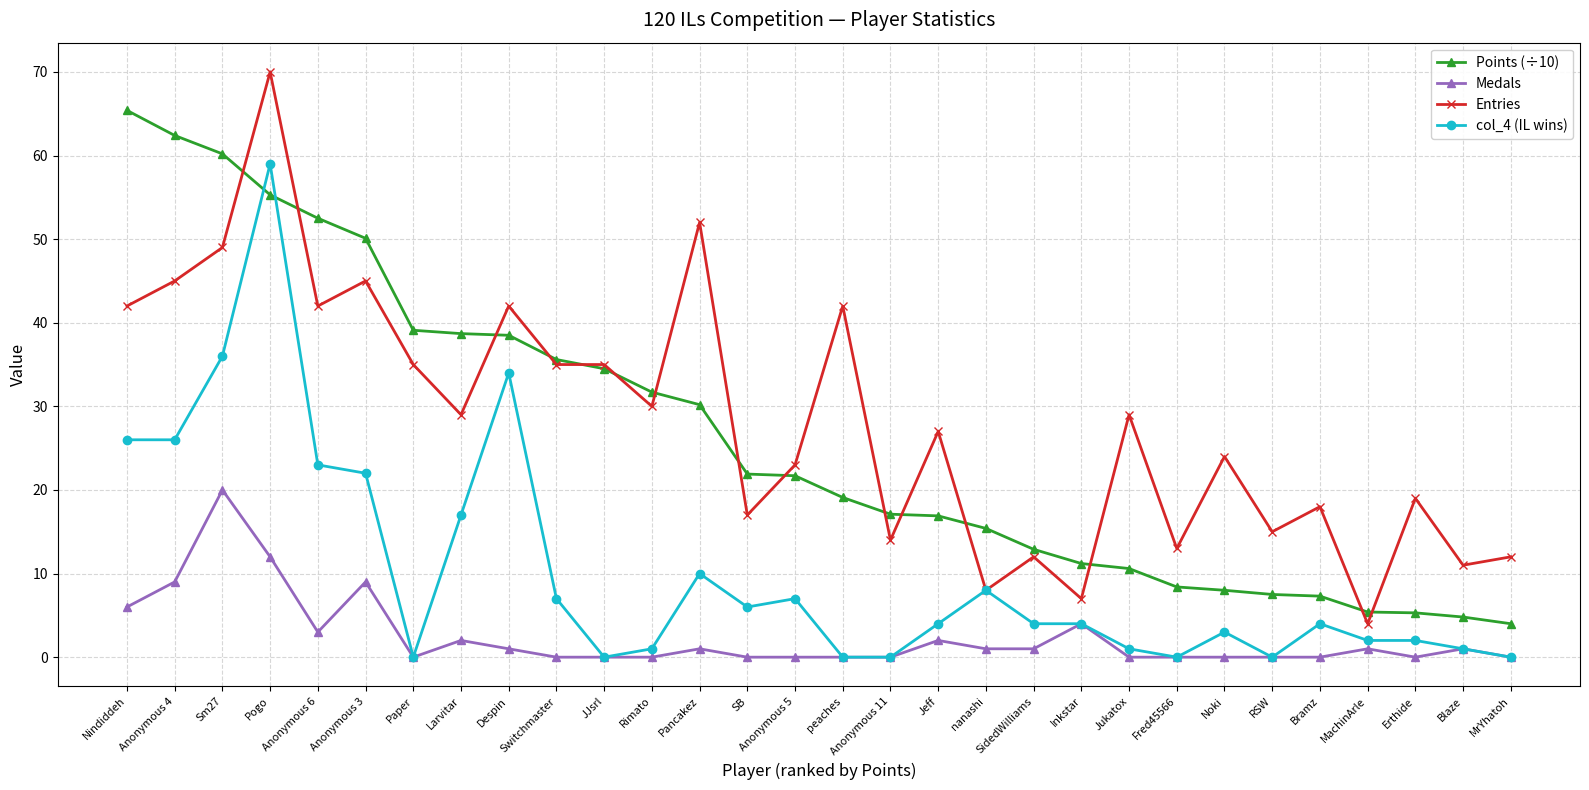

Is it true that Entries equals 26.0 at Anonymous 6?

False